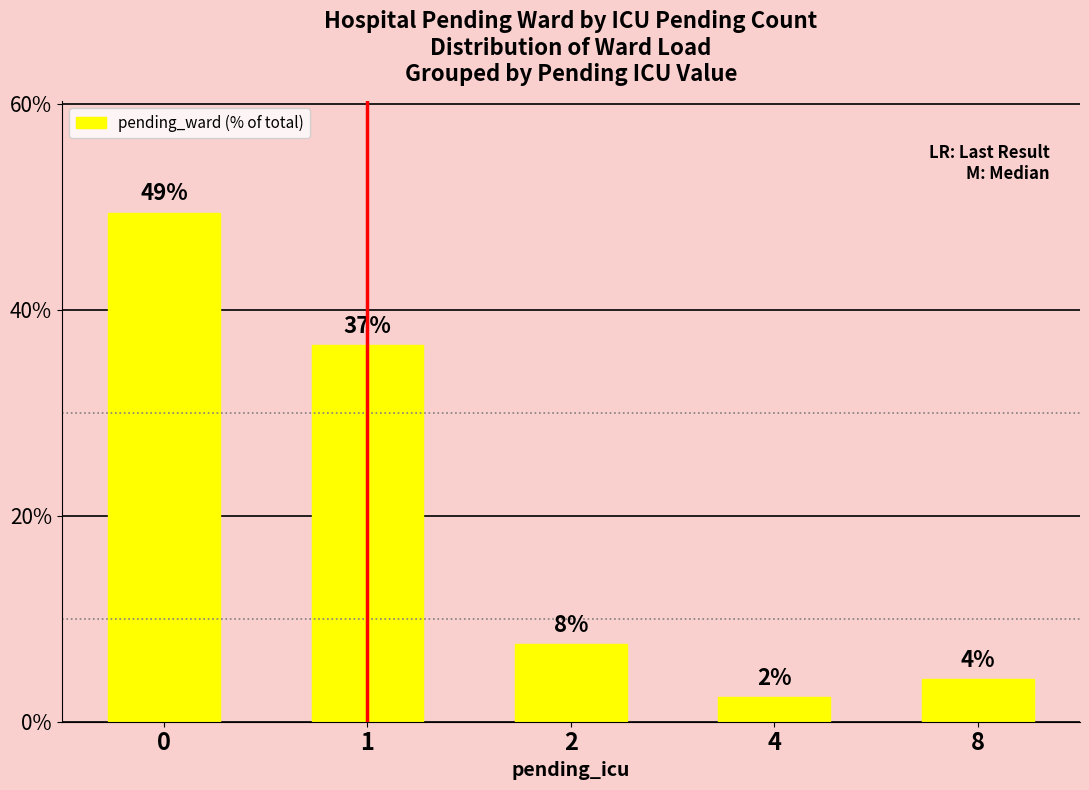

True or false: the data shows 49.4 at 0.

True